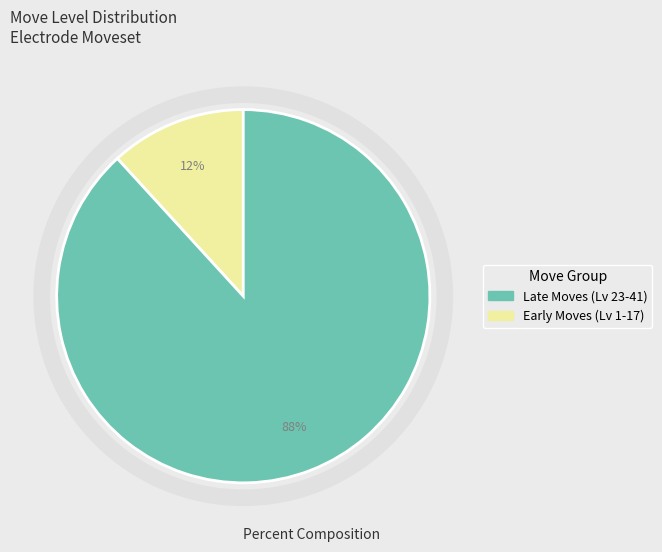

To the nearest percent, what is the difference between the largest and smallest slice percentages?

76%